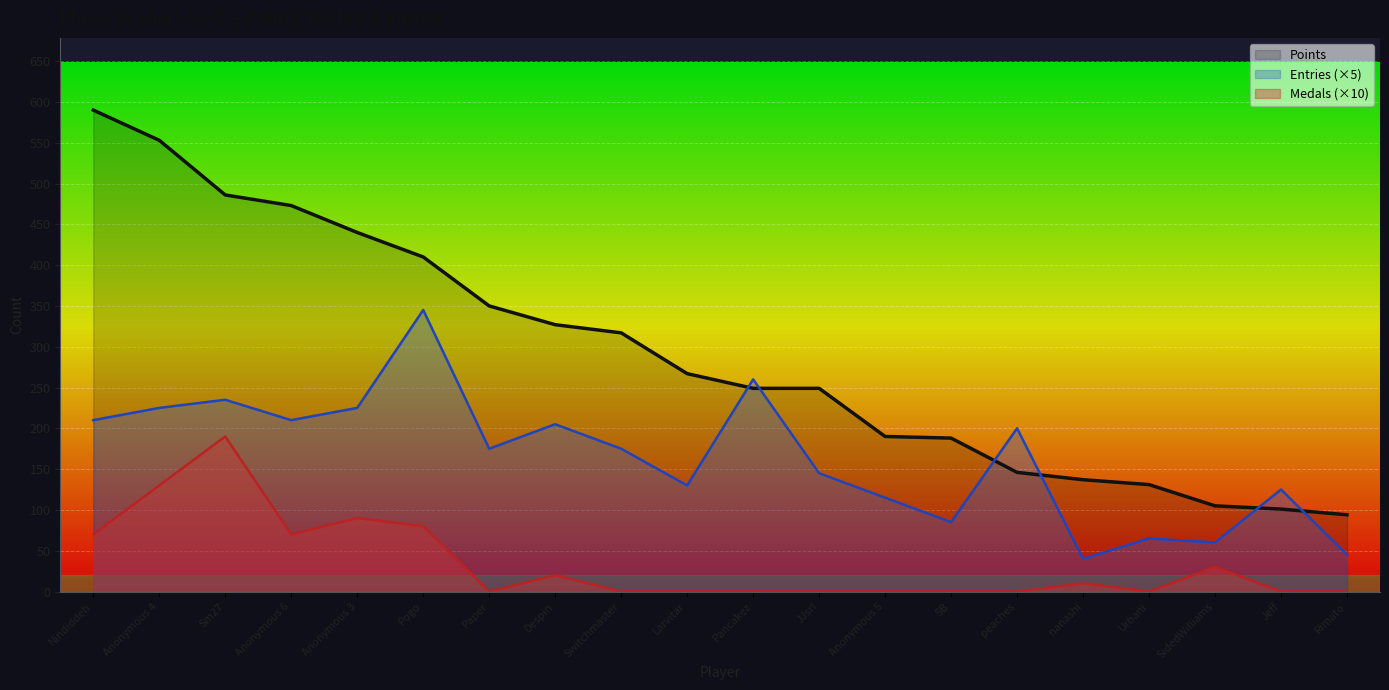

Between which two adjacent categories do Entries and Points first intersect?

Larvitar and Pancakez